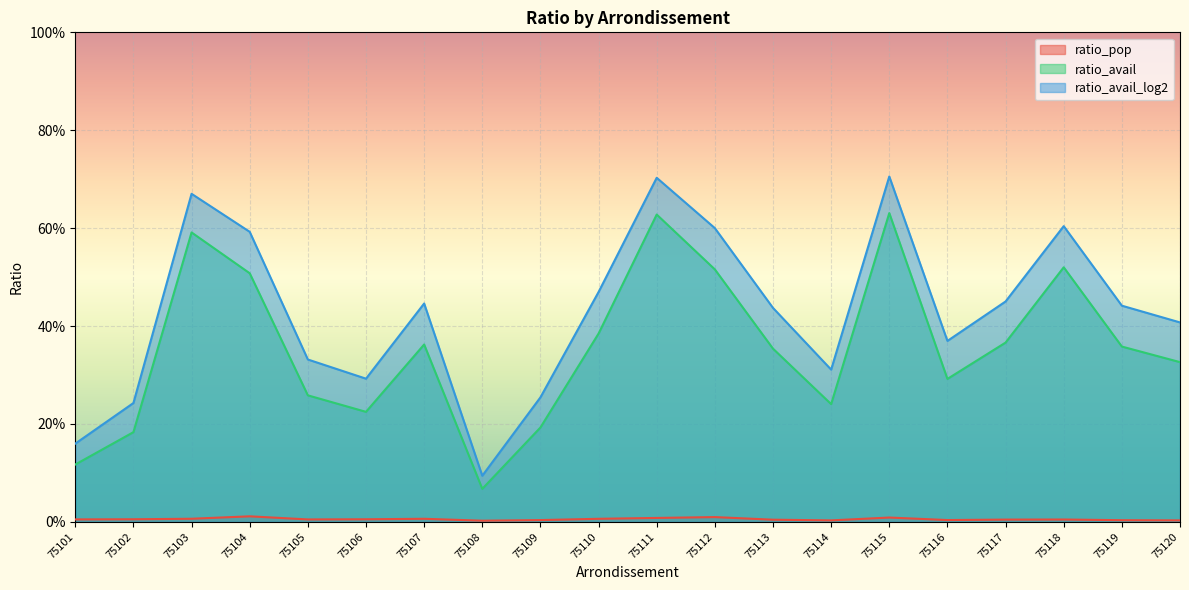

Rank the series by their average value, from highest to lowest.

ratio_avail_log2, ratio_avail, ratio_pop